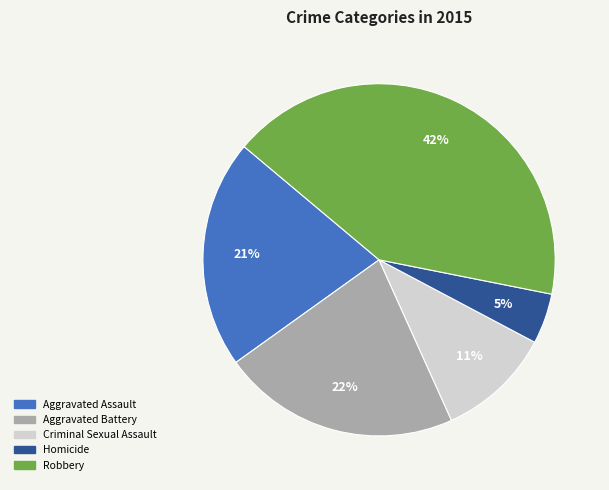

To the nearest percent, what is the difference between the Aggravated Assault and Robbery slice percentages?

21%